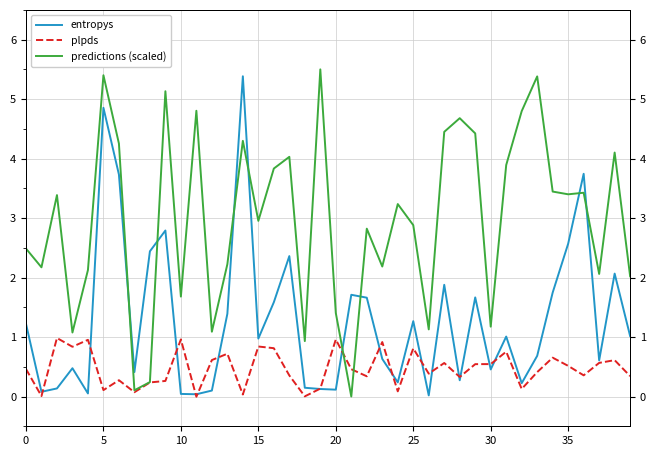

How many categories are shown in the chart?

40